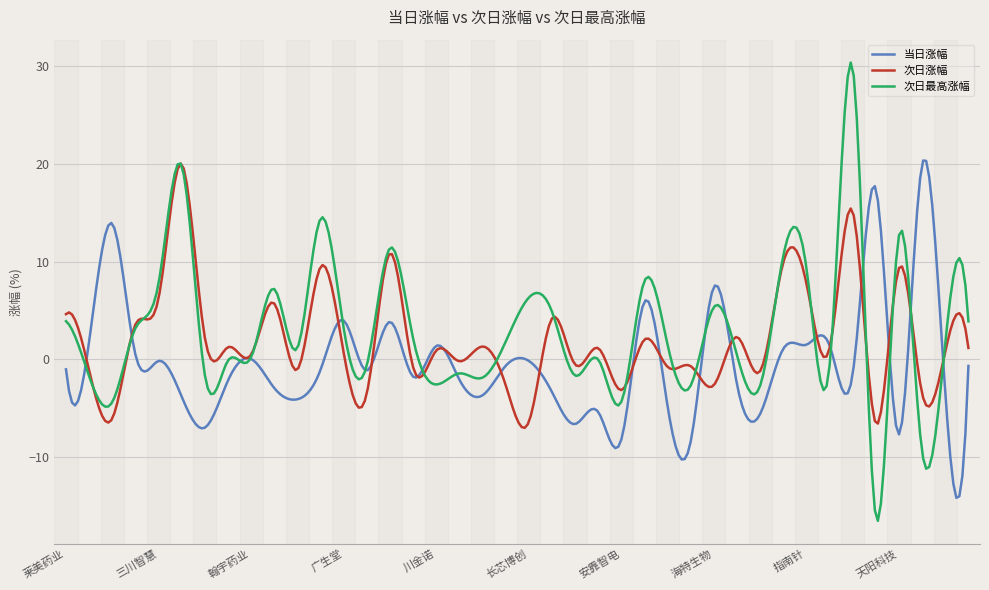

What is the minimum value for 当日涨幅?

-14.2